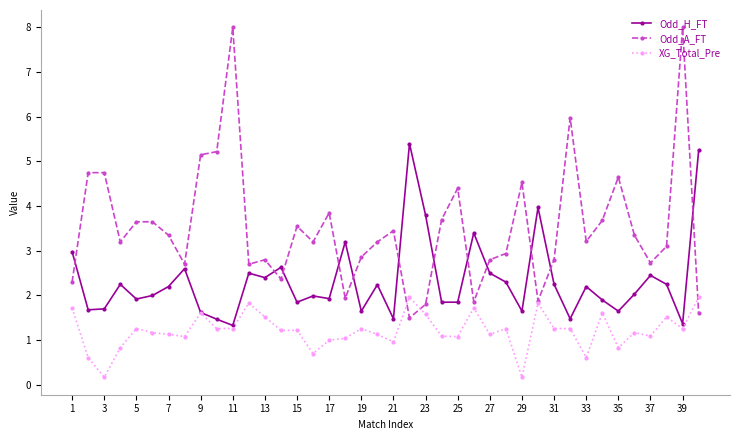

Which series has the largest total across all categories?

Odd_A_FT